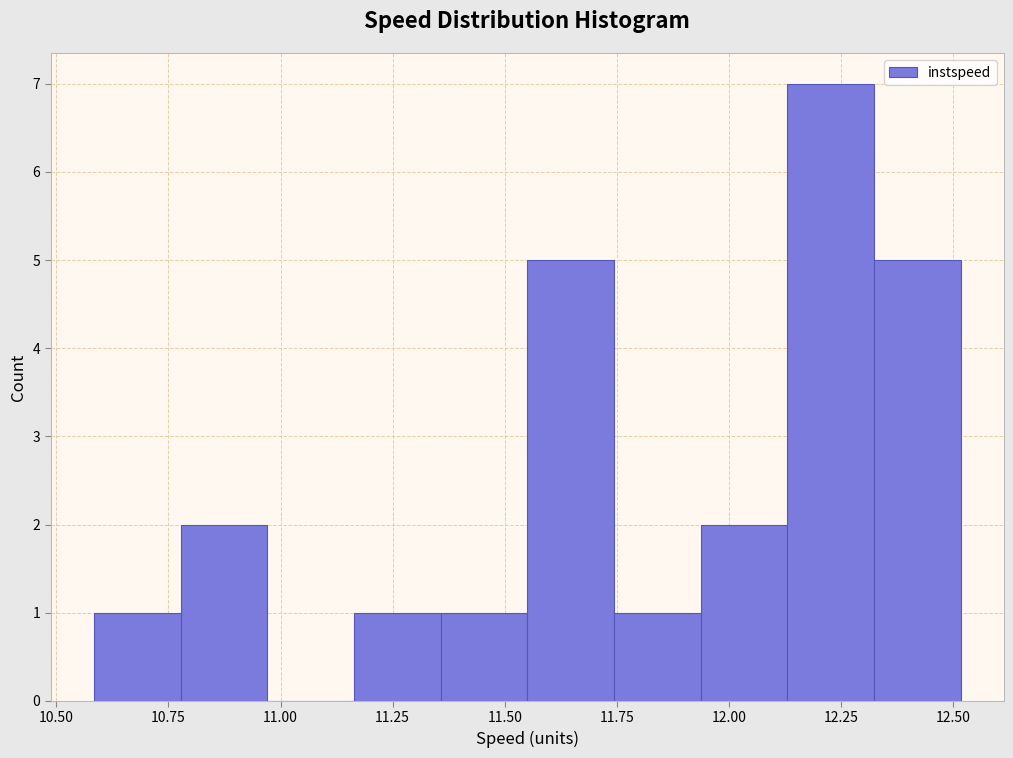

Read against the x-axis, roughly where is the centre of the tallest bar?

12.25